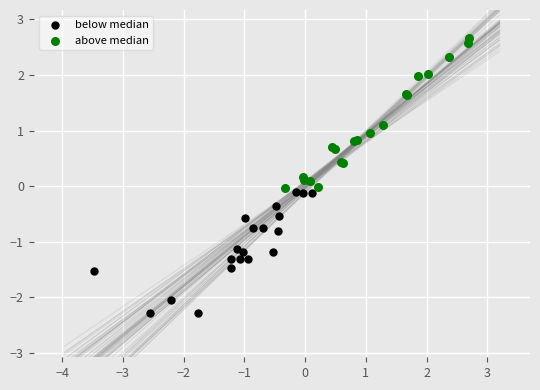

Which series reaches the maximum Y coordinate?

above median